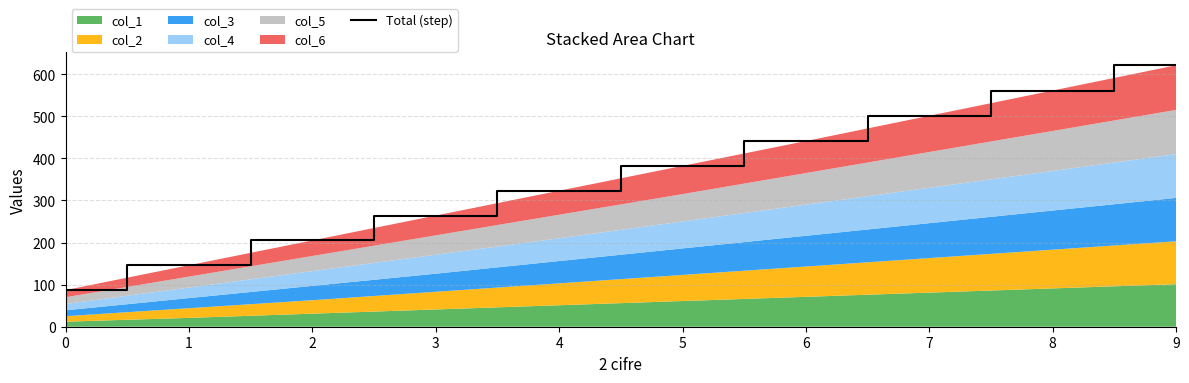

Reading left to right, list all the values displayed in this chart.

87	146	205	264	323	382	441	501	561	621